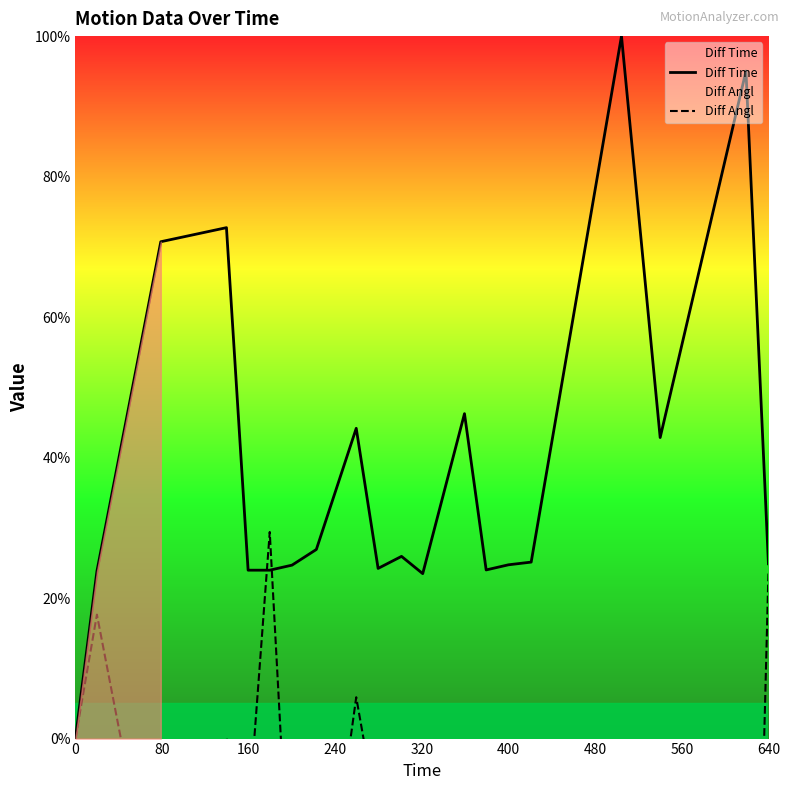

What is the highest value of the Diff Time series?

100.0